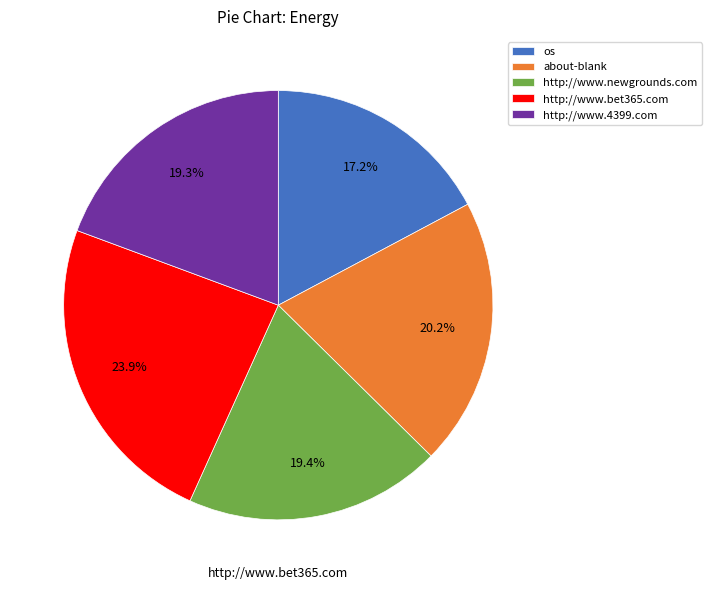

To the nearest percent, what percentage of the pie is http://www.4399.com?

19%